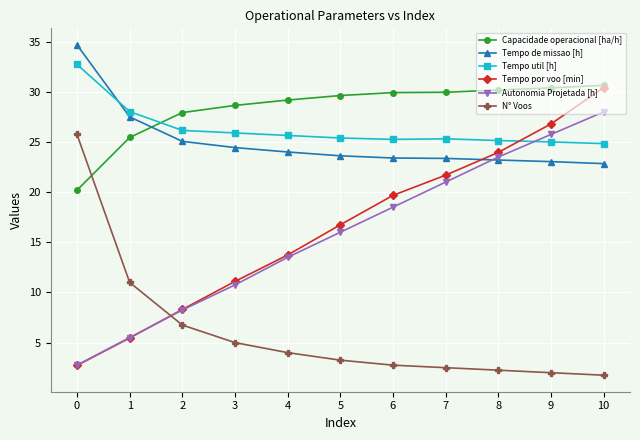

True or false: Tempo de missao [h] and Tempo util [h] cross at least once.

True